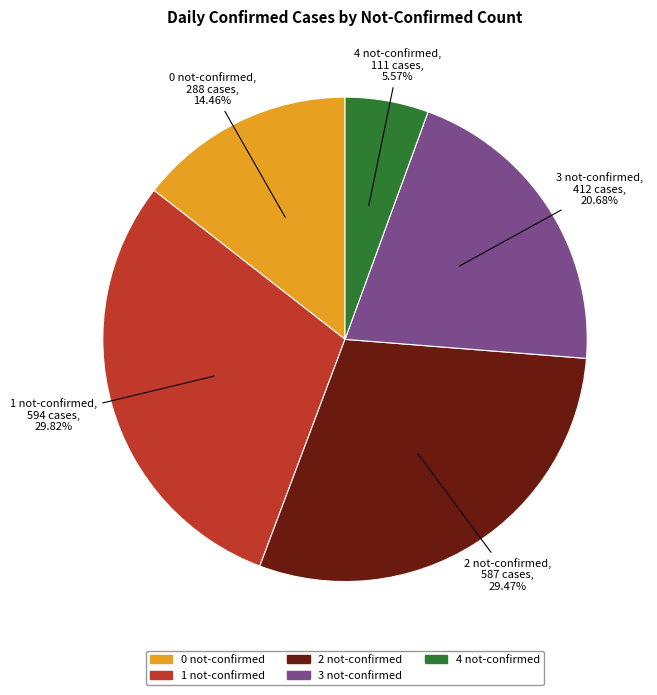

To the nearest percent, what is the difference between the largest and smallest slice percentages?

24%